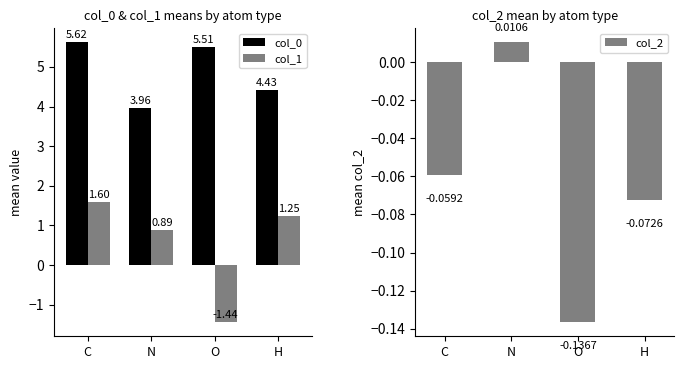

What is the total value across all series at N?

4.9